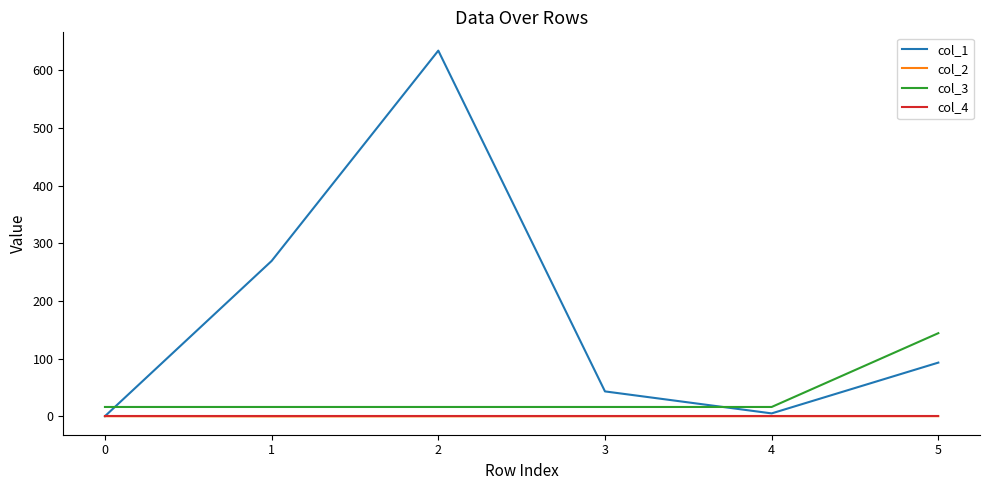

Between 1 and 5, which series saw the biggest shift?

col_1